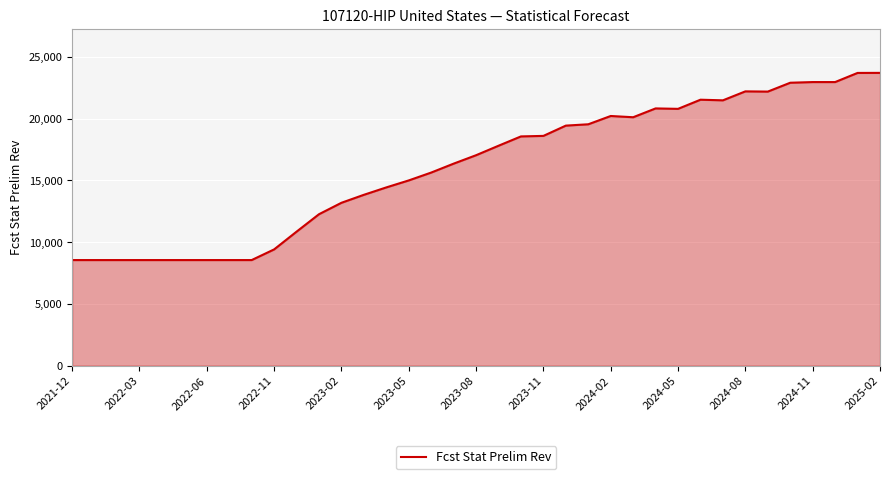

What is the difference between the maximum and second lowest values?

15152